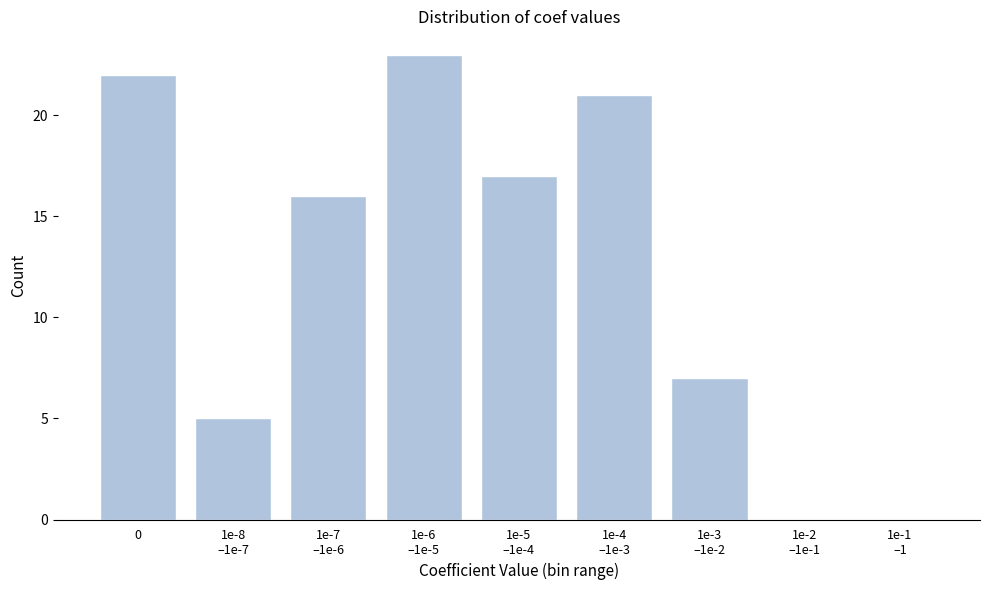

What is the maximum value shown in the chart?

23